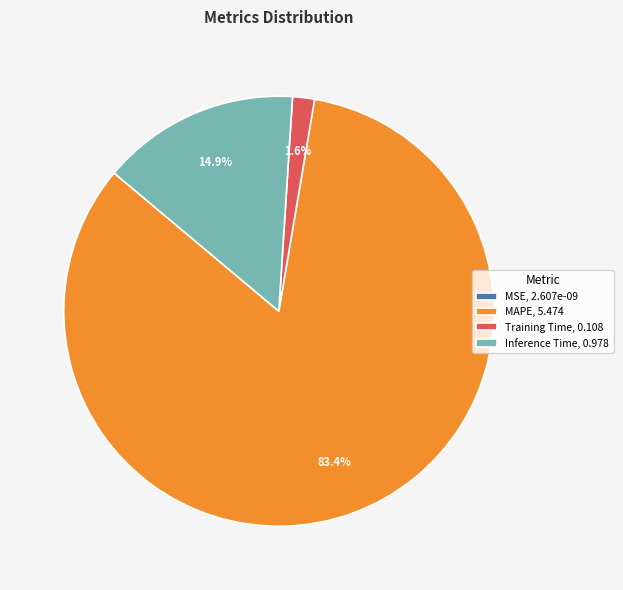

What percentage is NOT represented by Inference Time, 0.978?

85.1%